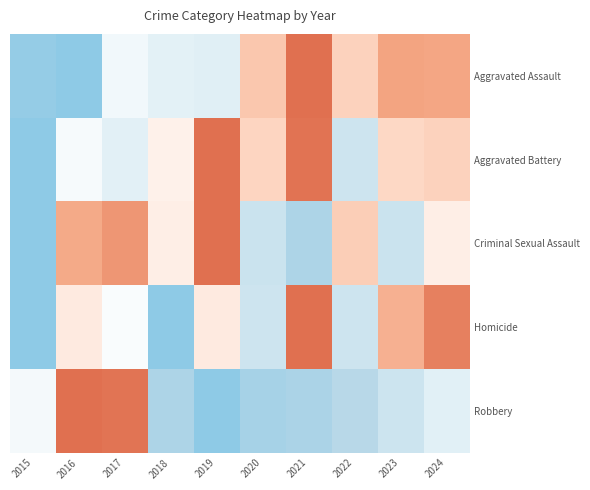

At which category does the chart reach its minimum across all series?

2016